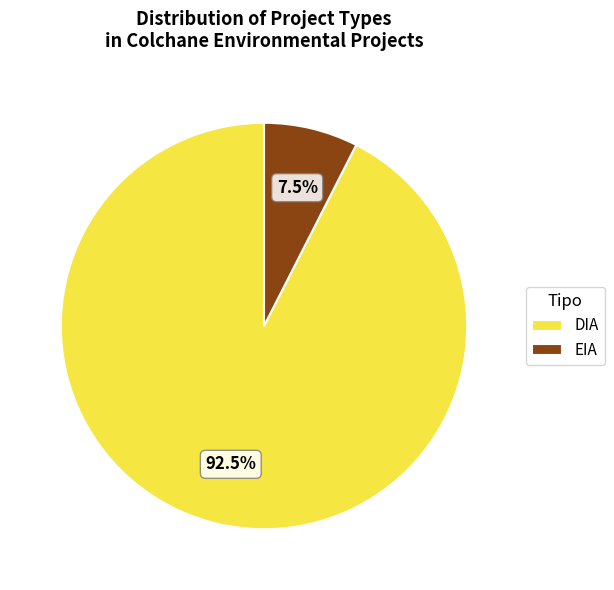

Between EIA and DIA, which is larger?

DIA